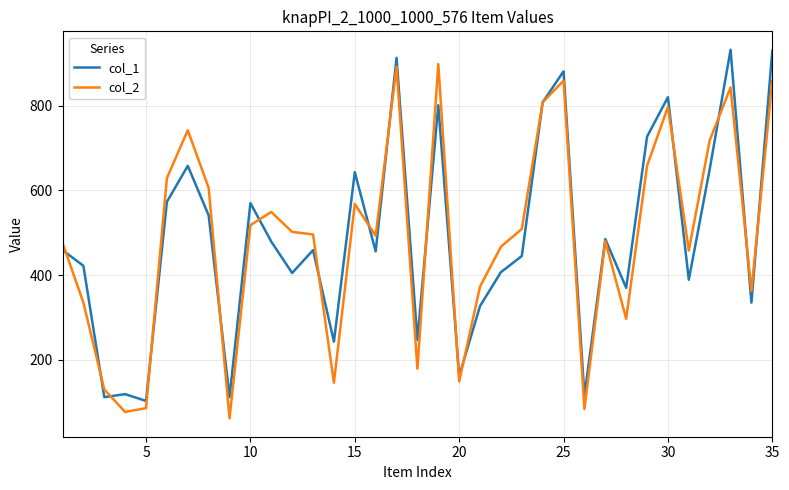

How many distinct data groups are displayed?

2